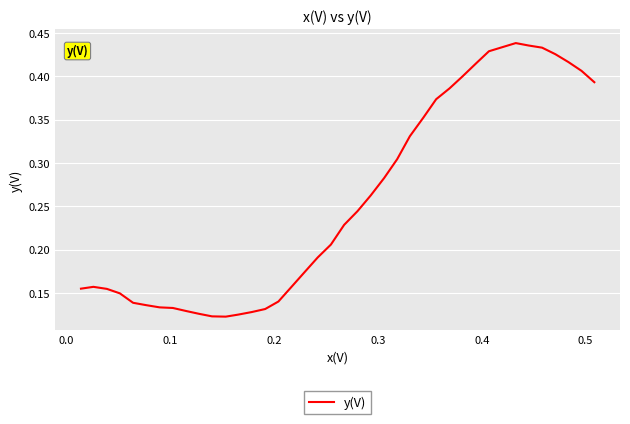

Does the chart have visible grid lines?

Yes